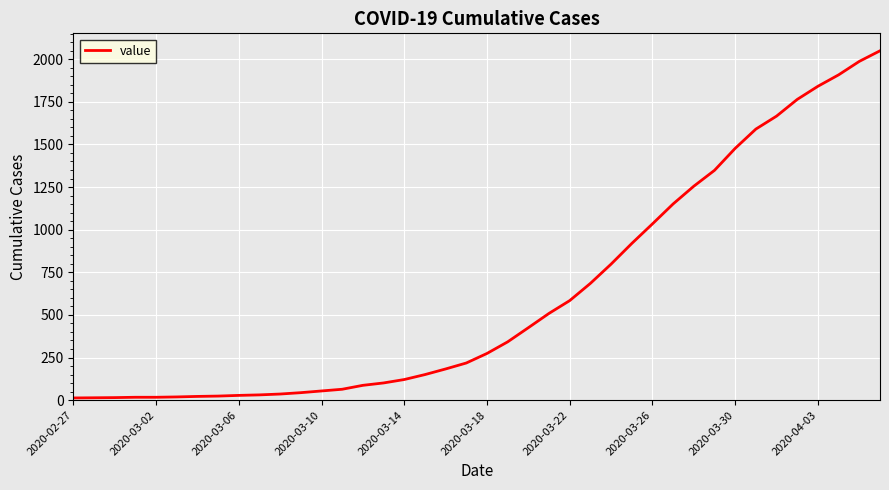

What is the maximum value shown in the chart?

2049